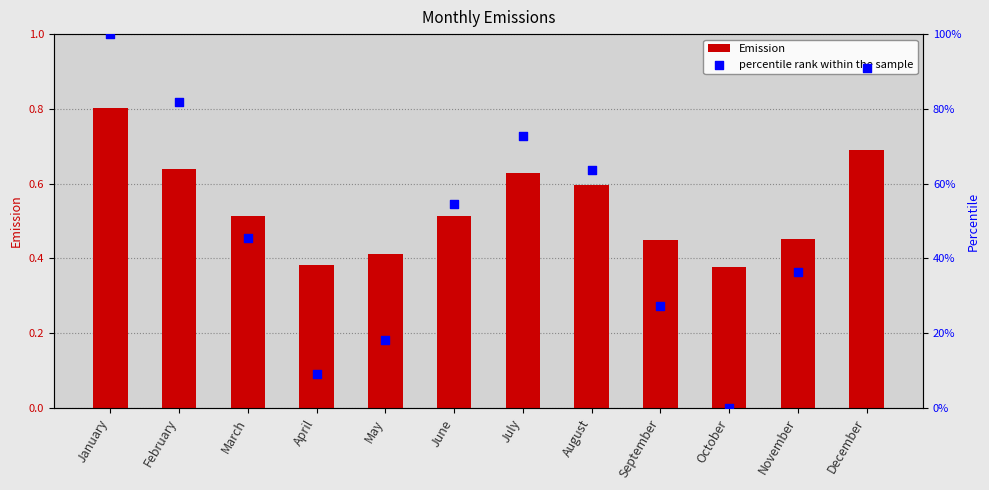

Is the value of percentile rank within the sample at August greater than the value of Emission at February?

Yes